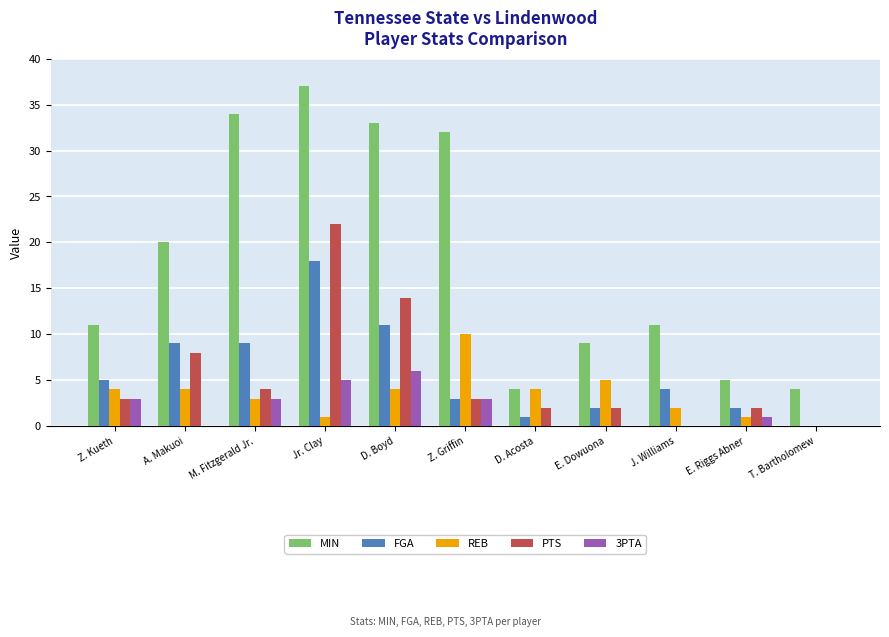

Where does the 3PTA series first go above 1?

Z. Kueth